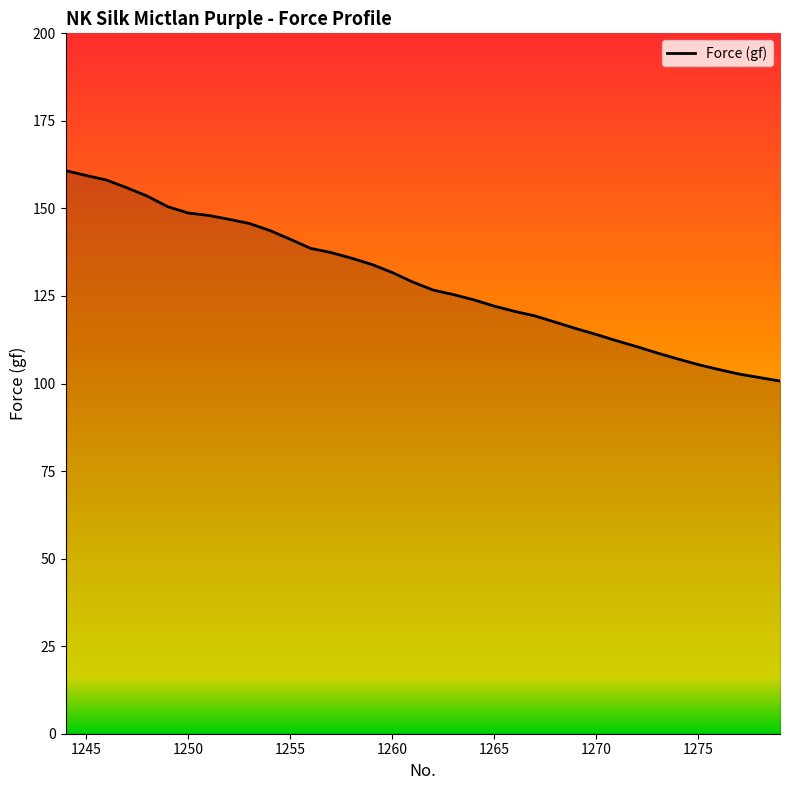

Count the number of categories in the chart.

36